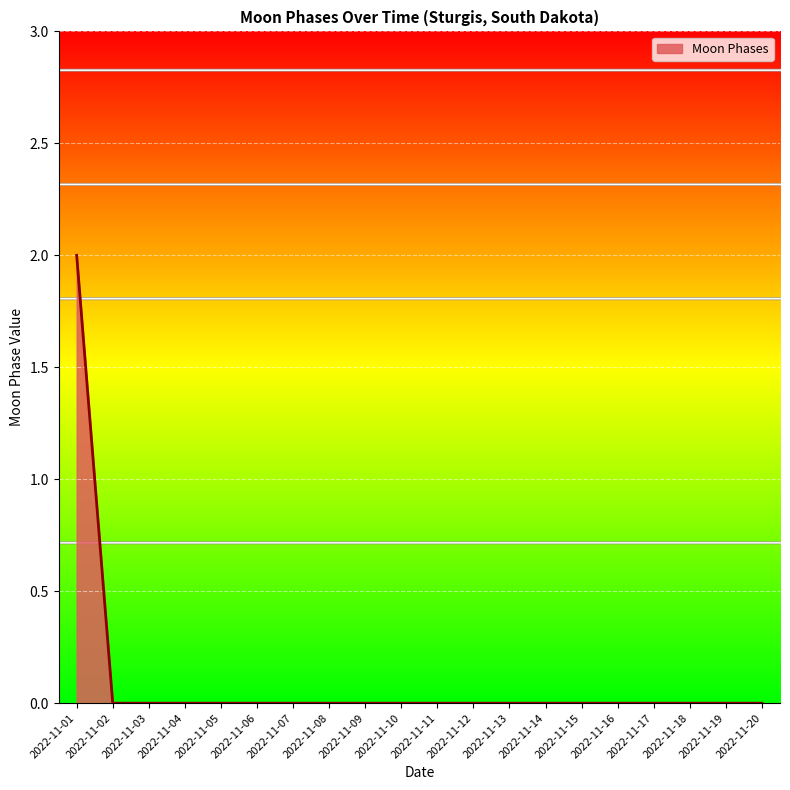

Reading right to left, extract all data points from this chart.

2022-11-20=0	2022-11-19=0	2022-11-18=0	2022-11-17=0	2022-11-16=0	2022-11-15=0	2022-11-14=0	2022-11-13=0	2022-11-12=0	2022-11-11=0	2022-11-10=0	2022-11-09=0	2022-11-08=0	2022-11-07=0	2022-11-06=0	2022-11-05=0	2022-11-04=0	2022-11-03=0	2022-11-02=0	2022-11-01=2